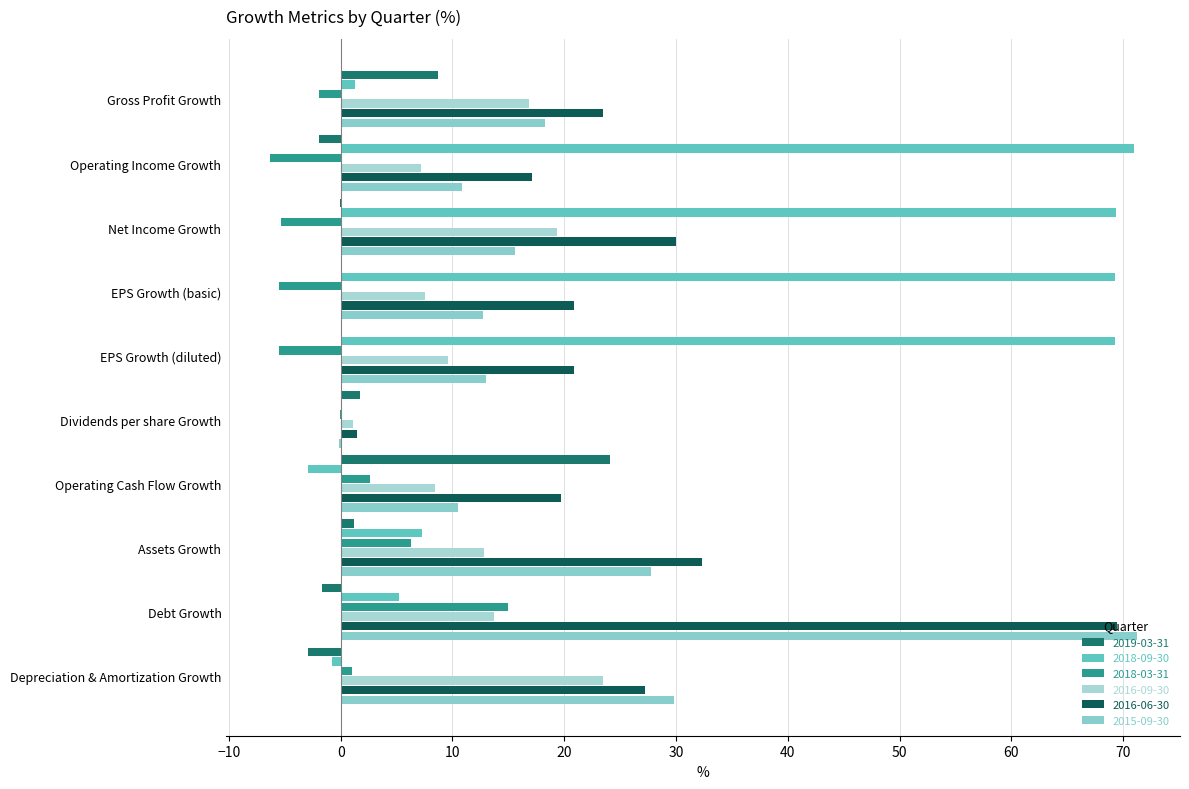

What are all the series names shown in the legend?

2019-03-31, 2018-09-30, 2018-03-31, 2016-09-30, 2016-06-30, 2015-09-30